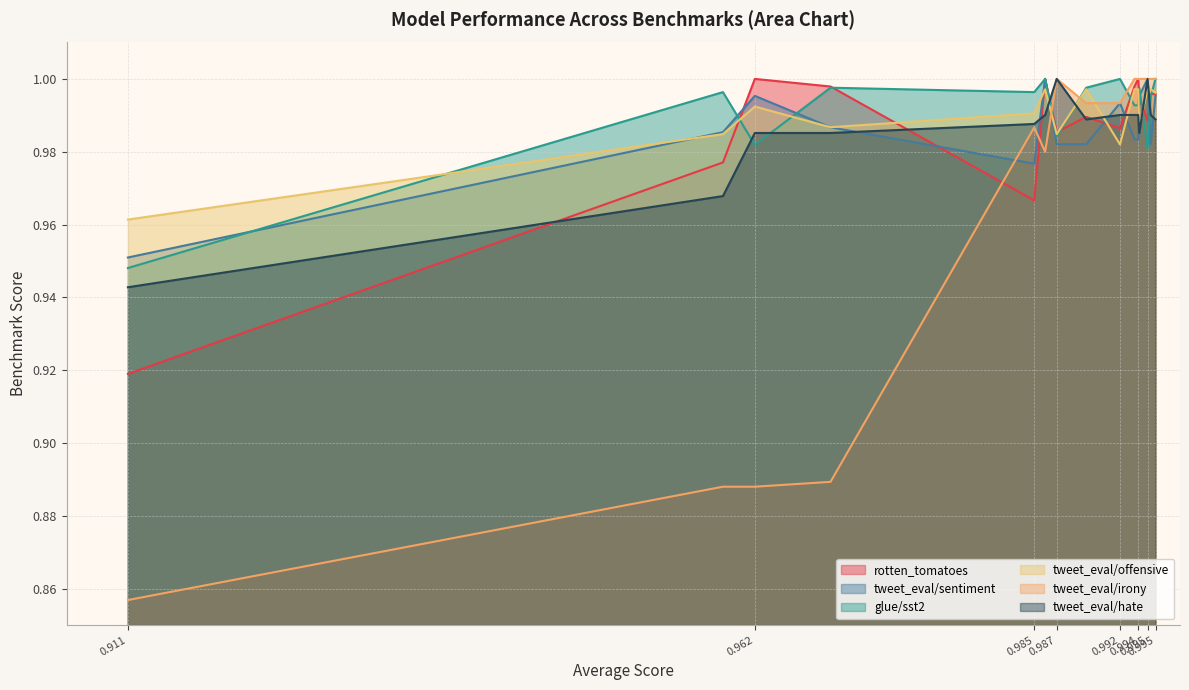

Which category has the lowest value across all series?

0.911